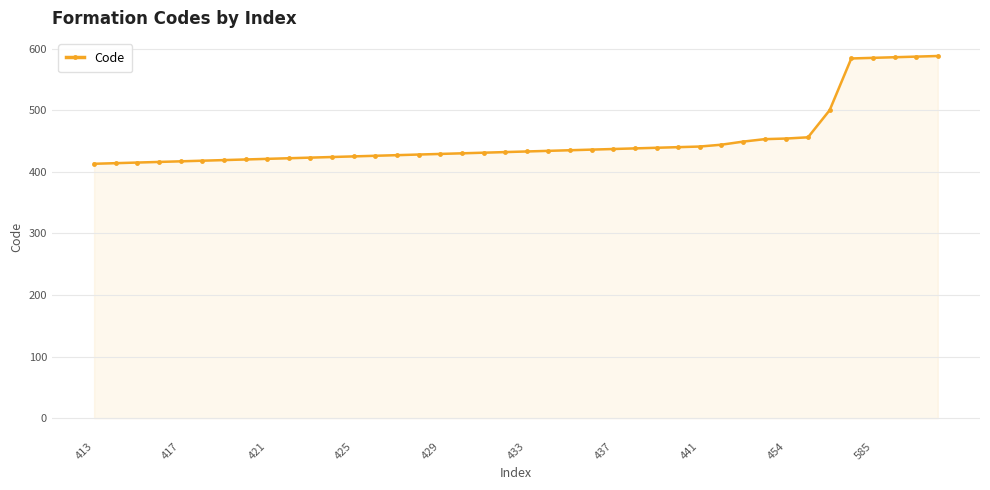

What is the difference between the maximum and minimum values?

175